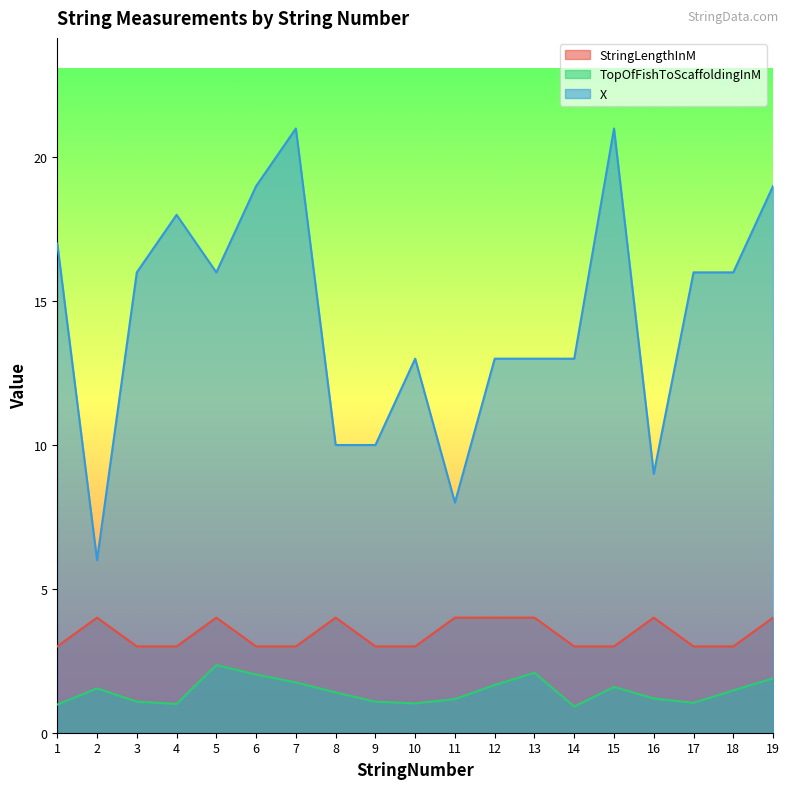

How many interior local peaks does the StringLengthInM series have?

4